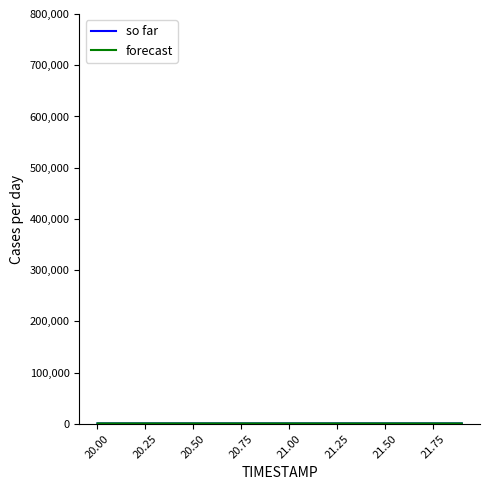

What is the maximum value shown in the chart?

1060.2